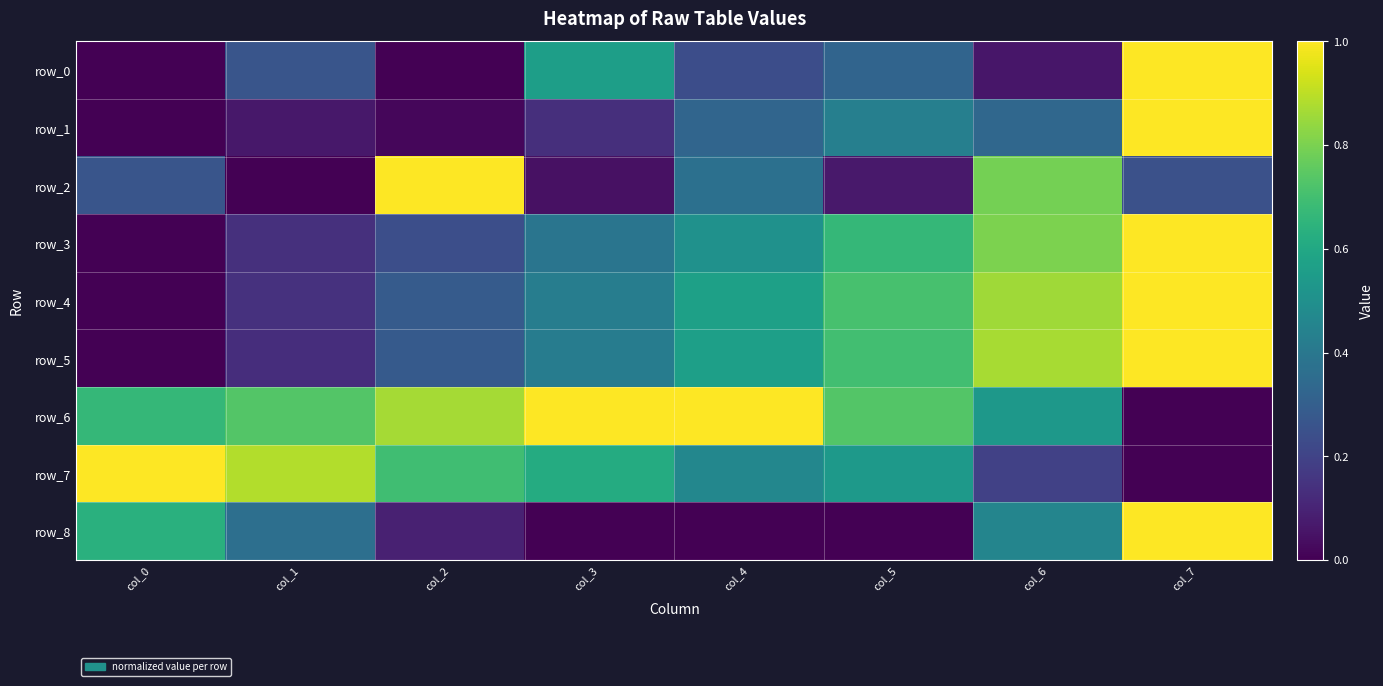

How many data points in row_3 are above 0?

7